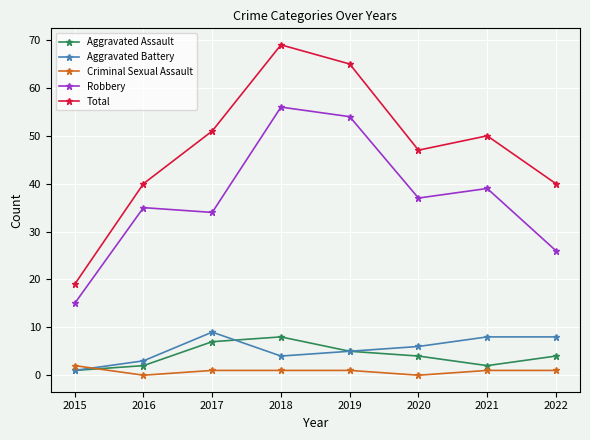

True or false: Total and Robbery intersect in this chart.

False